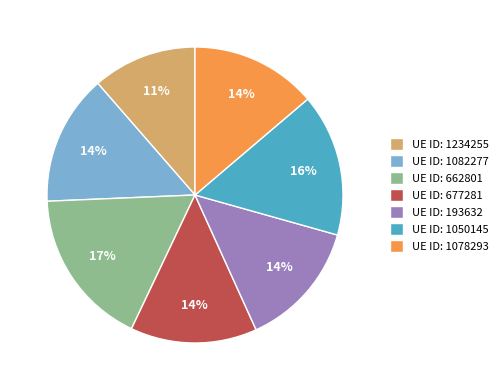

Is the sum of UE ID: 1078293 and UE ID: 1234255 greater than half?

No